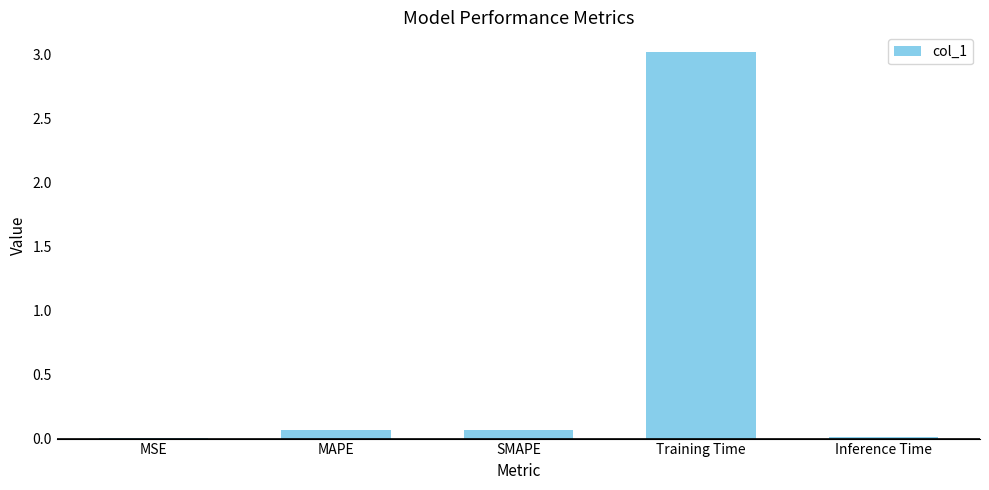

The chart shows a value of 0.0 at MSE. True or false?

True